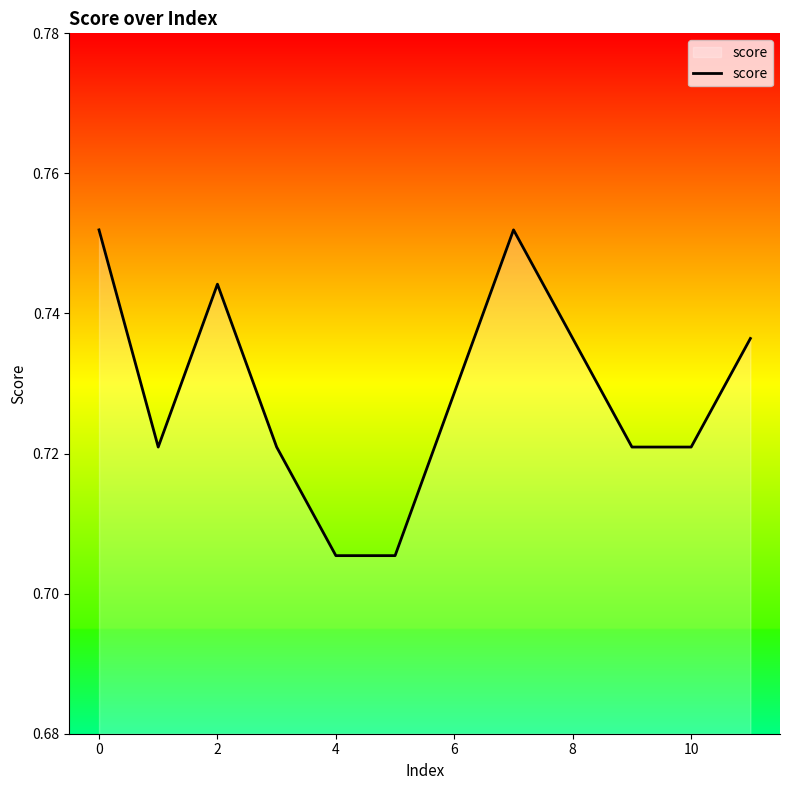

Is this an area chart (filled region under the line)?

No